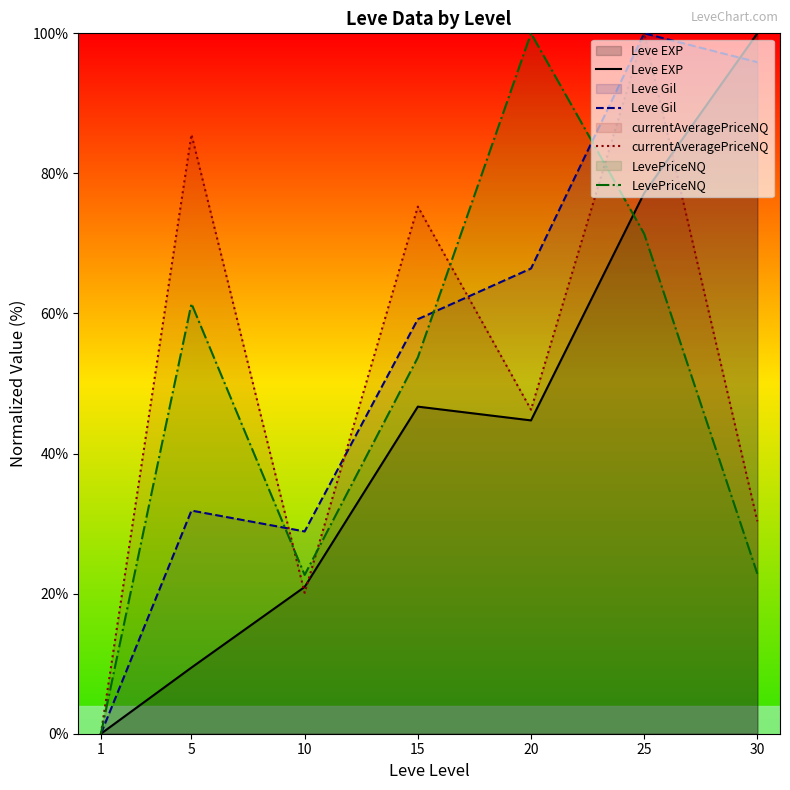

What is the value of the Leve Gil point at the 7th from the left?

95.9